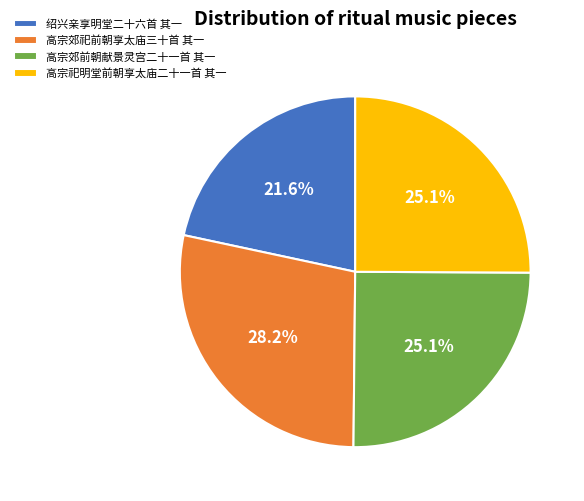

Does 高宗祀明堂前朝享太庙二十一首 其一 account for over 50% of the chart?

No